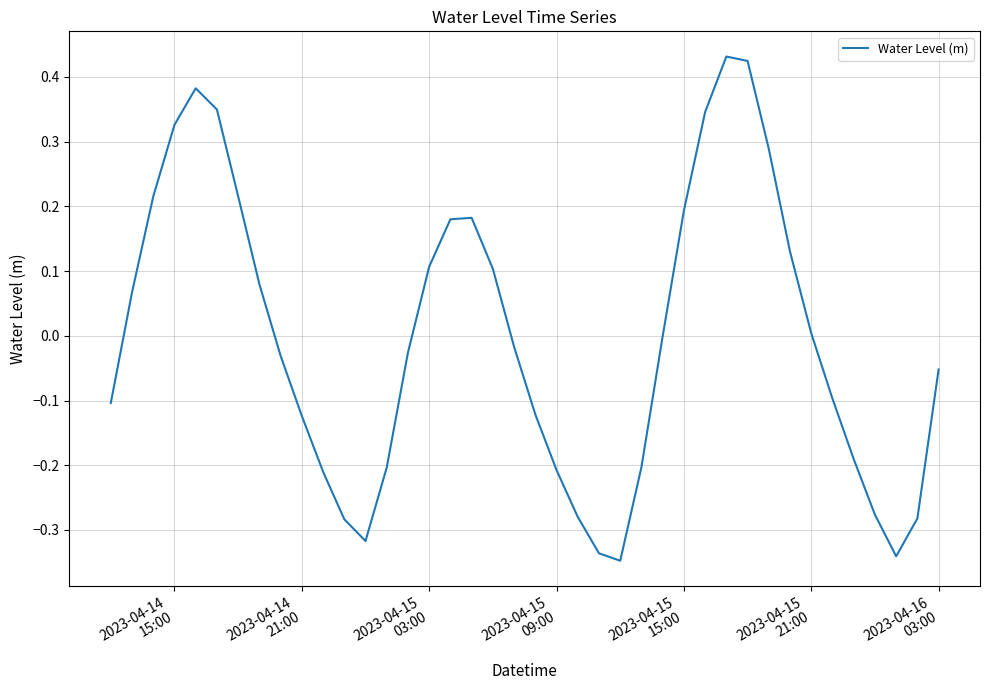

What is the value of the 3rd point from the left?

0.2